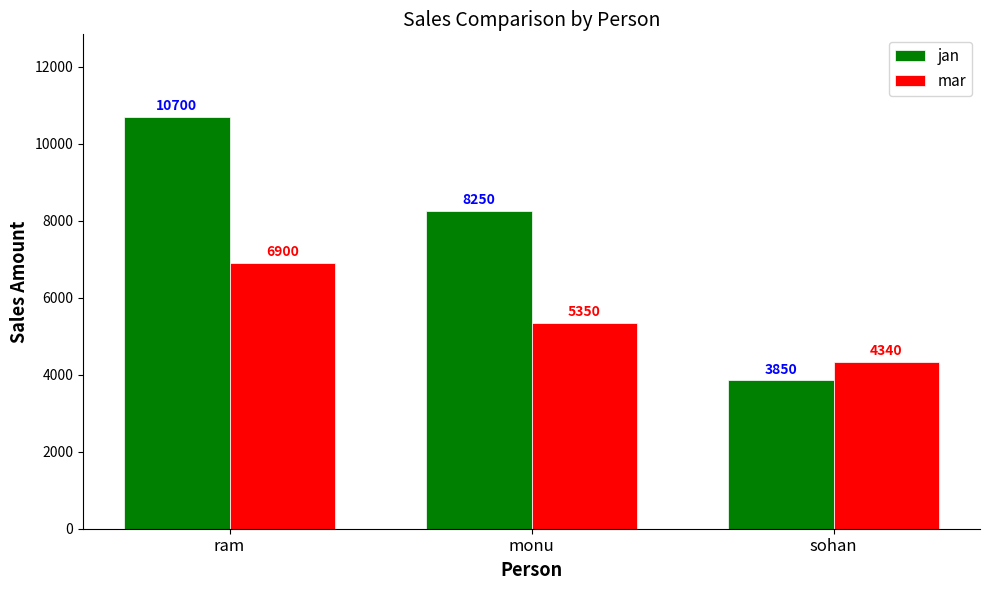

What is the maximum value shown in the chart?

10700